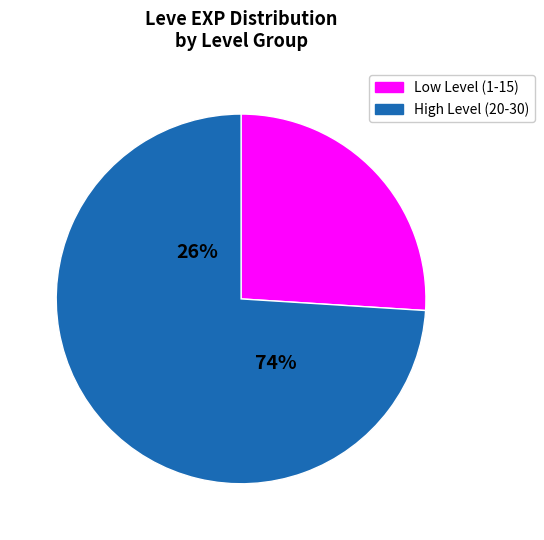

Do 30 and 1 together represent more than half of the pie?

No